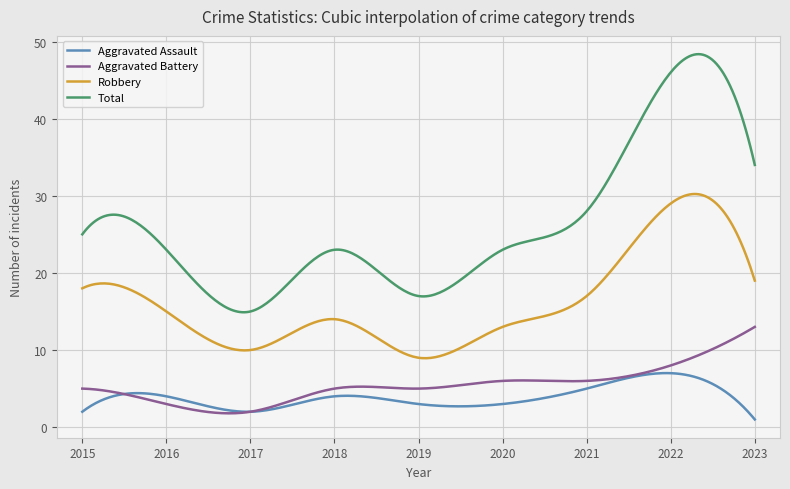

Which series has the largest total across all categories?

Total